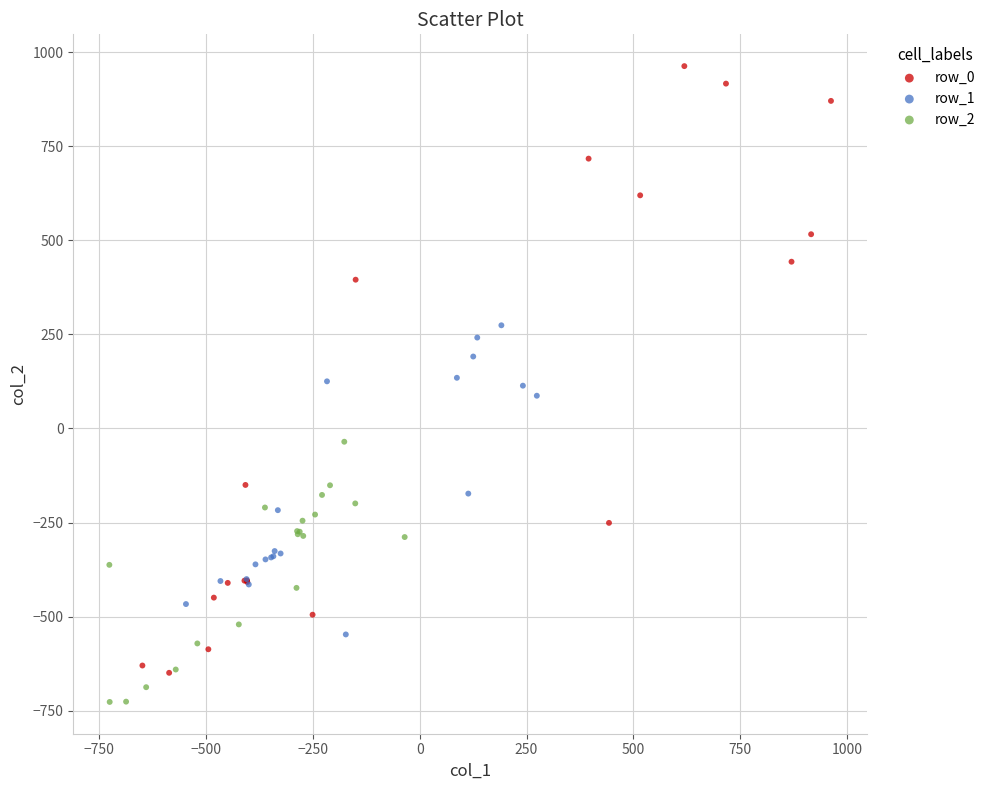

What are all the series names shown in the legend?

row_0, row_1, row_2